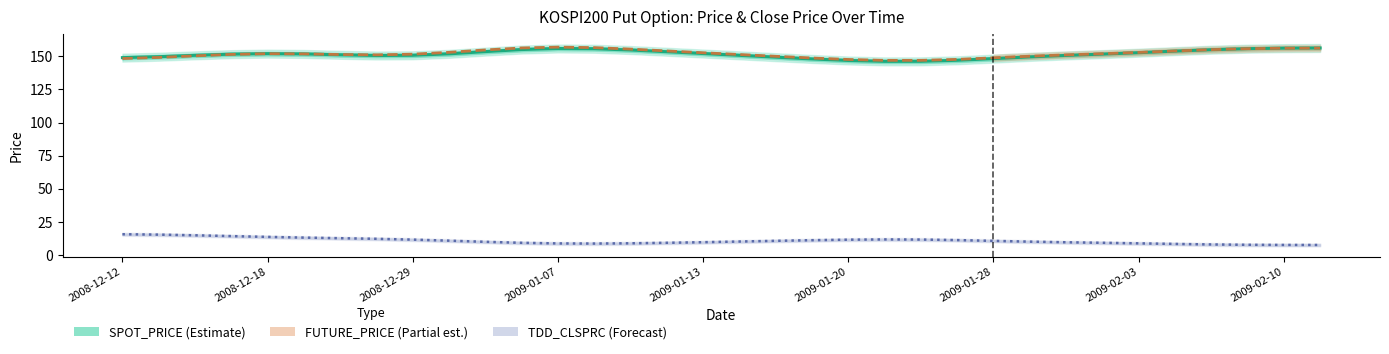

Reading right to left, extract all data points from this chart.

SPOT_PRICE: 156.3	156.1	155.7	155.0	153.9	152.7	151.6	150.6	149.5	148.2	147.0	146.2	146.2	146.8	148.0	149.3	150.7	152.1	153.4	154.7	155.7	155.9	155.1	153.5	151.9	150.8	150.6	151.1	151.8	152.0	151.6	150.7	149.7	149.0
FUTURE_PRICE: 156.2	156.1	155.8	155.0	154.0	152.9	151.9	151.0	150.0	148.8	147.7	146.9	146.9	147.6	148.7	150.0	151.3	152.7	154.0	155.4	156.5	156.9	156.3	154.8	153.0	151.6	151.1	151.3	151.8	152.0	151.4	150.3	149.1	148.3
TDD_CLSPRC: 7.5	7.6	7.7	7.9	8.3	8.8	9.2	9.6	10.1	10.6	11.2	11.6	11.7	11.5	11.2	10.7	10.1	9.6	9.2	8.8	8.6	8.7	9.2	9.9	10.8	11.6	12.2	12.7	13.1	13.6	14.2	14.8	15.4	15.7